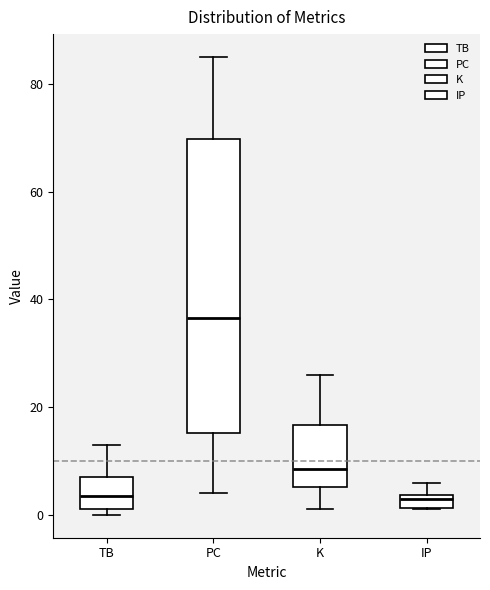

Where is the lower edge of the box for TB on the y-axis? The values are not printed on the chart, so give them approximately, as read against the axis.

2